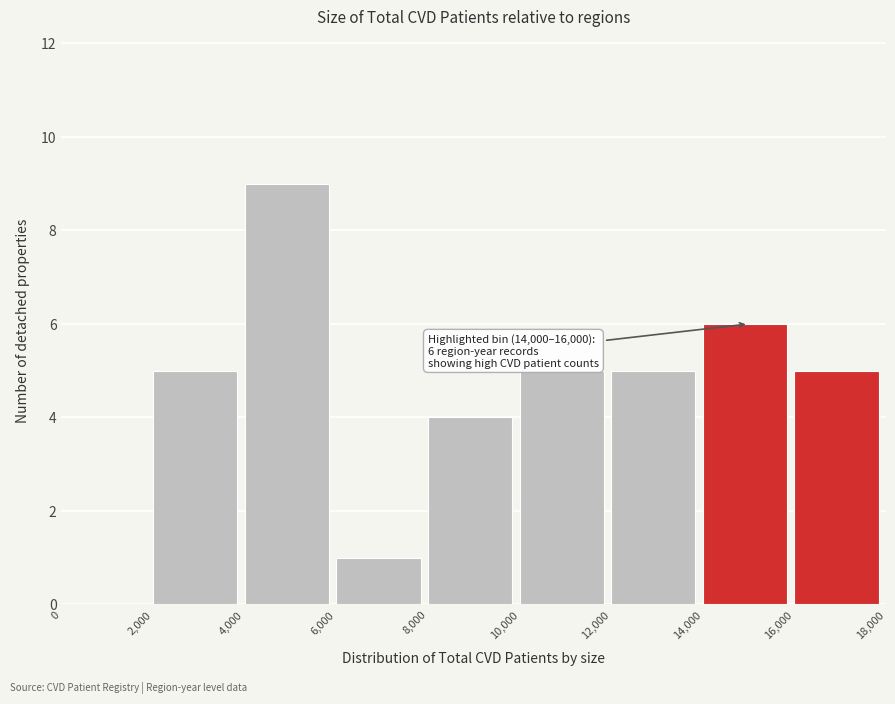

Over which range of the x-axis is the bar tallest?

4,000 to 6,000